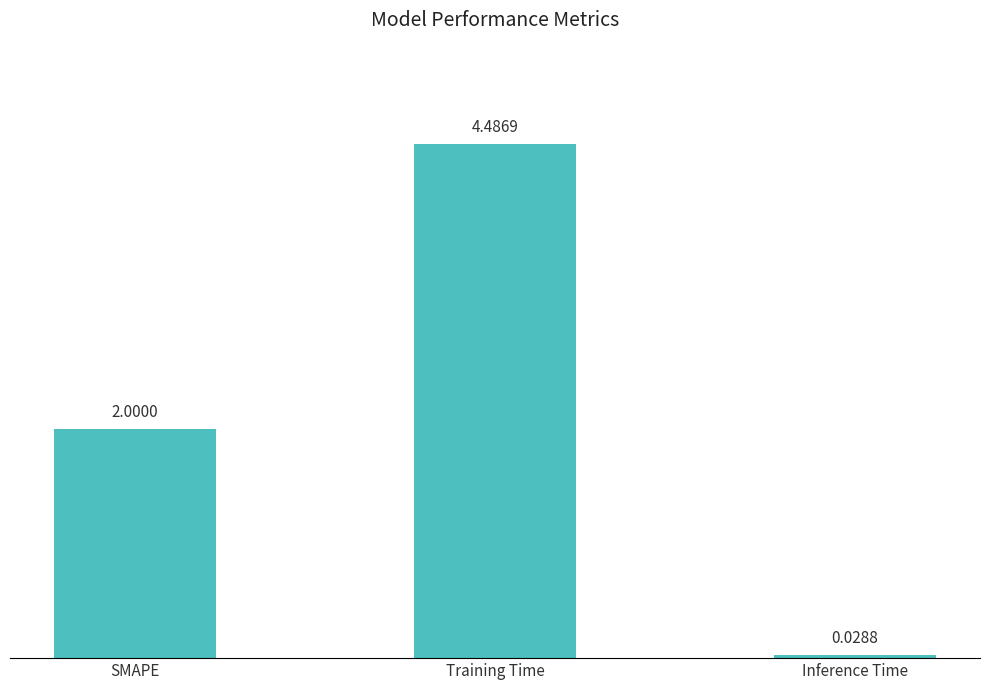

Which label corresponds to the largest value in the chart?

Training Time